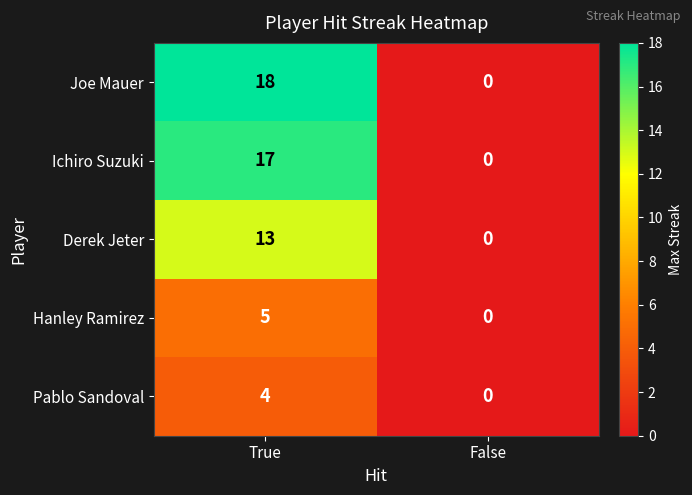

Between True and False, which series saw the biggest shift?

Joe Mauer